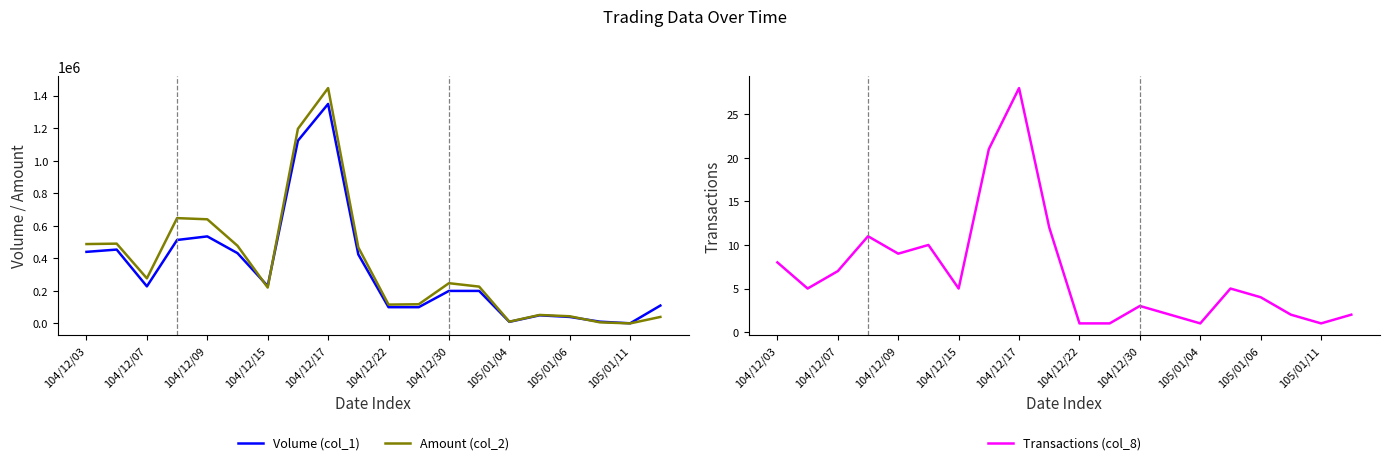

How many series are shown in this chart?

3